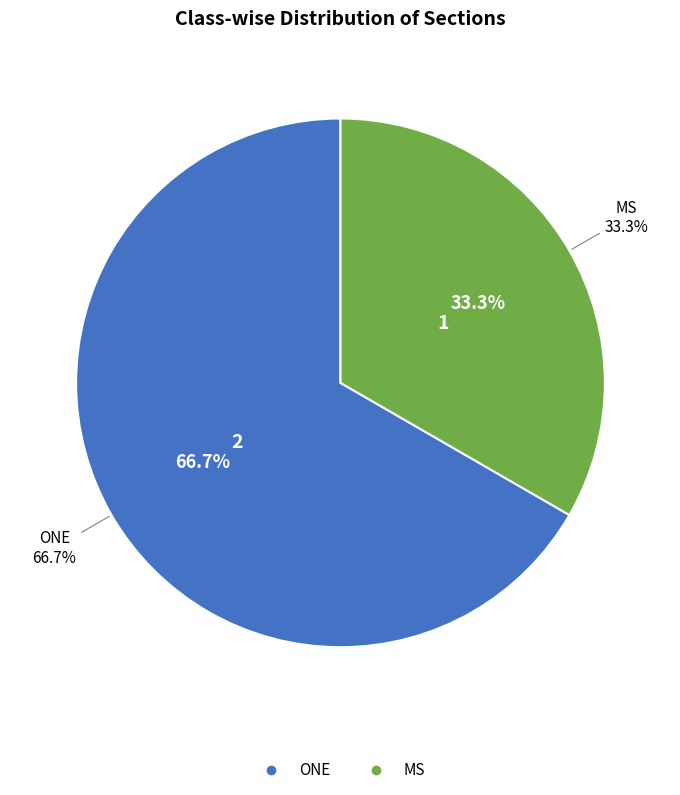

Does MS account for over 50% of the chart?

No